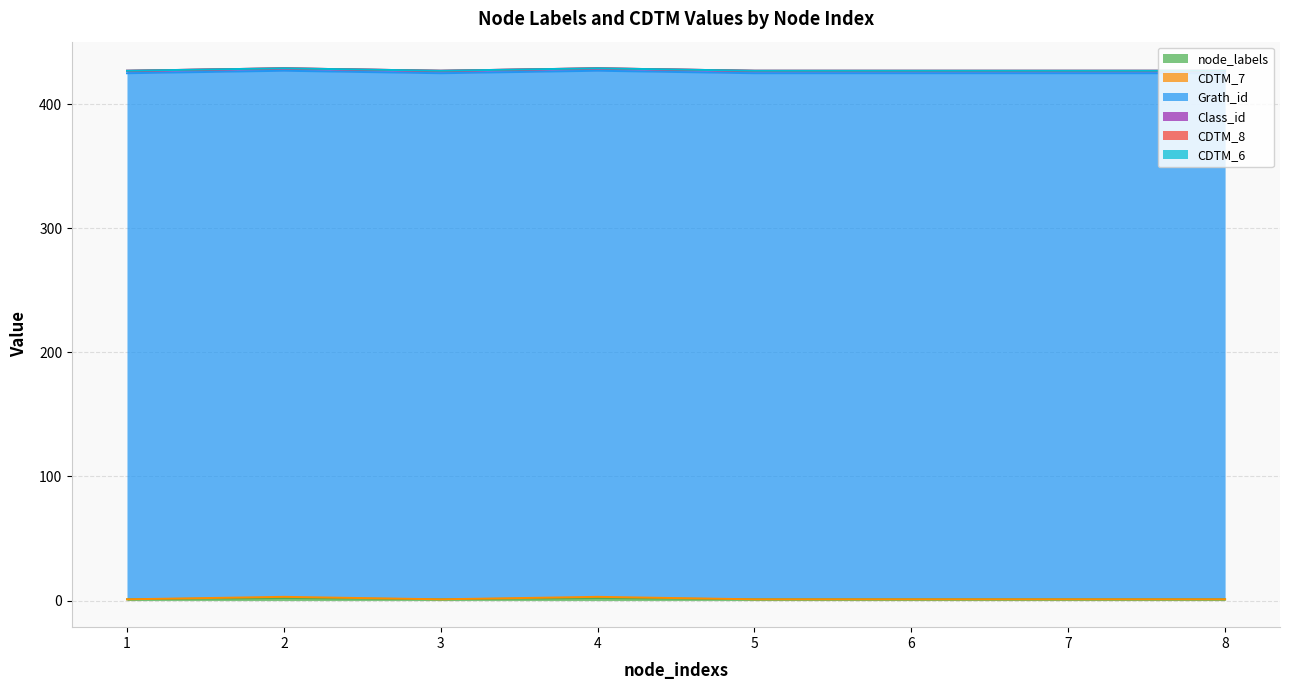

True or false: CDTM_6 and node_labels cross at least once.

False